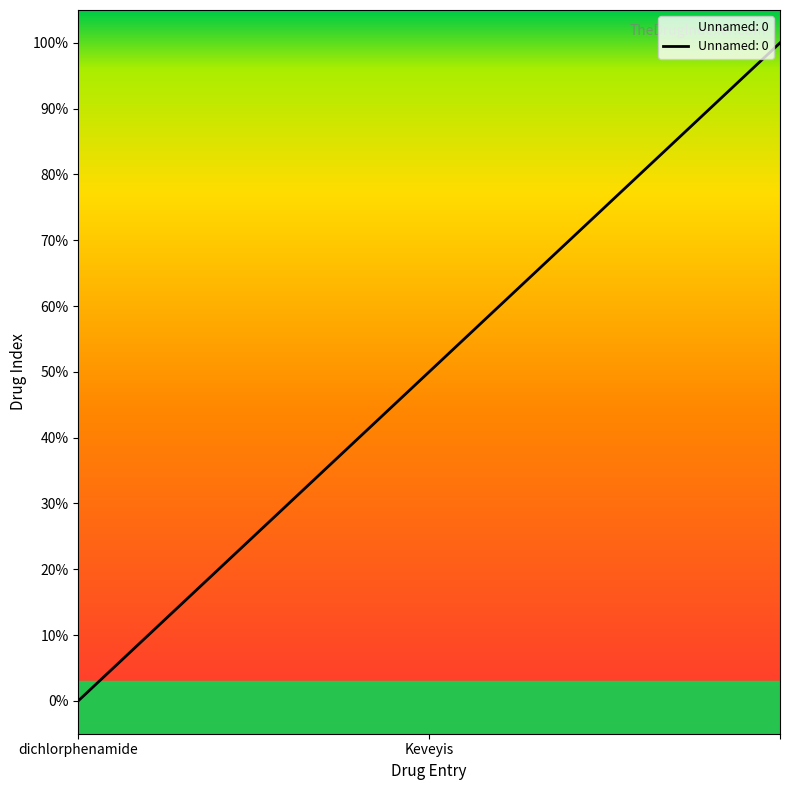

What is the sum of all values?

1.5